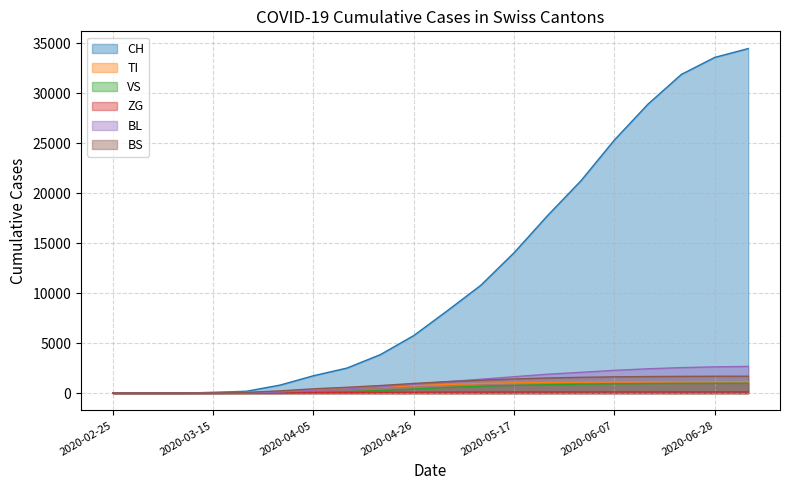

The value of TI at 2020-03-29 is 155. True or false?

True